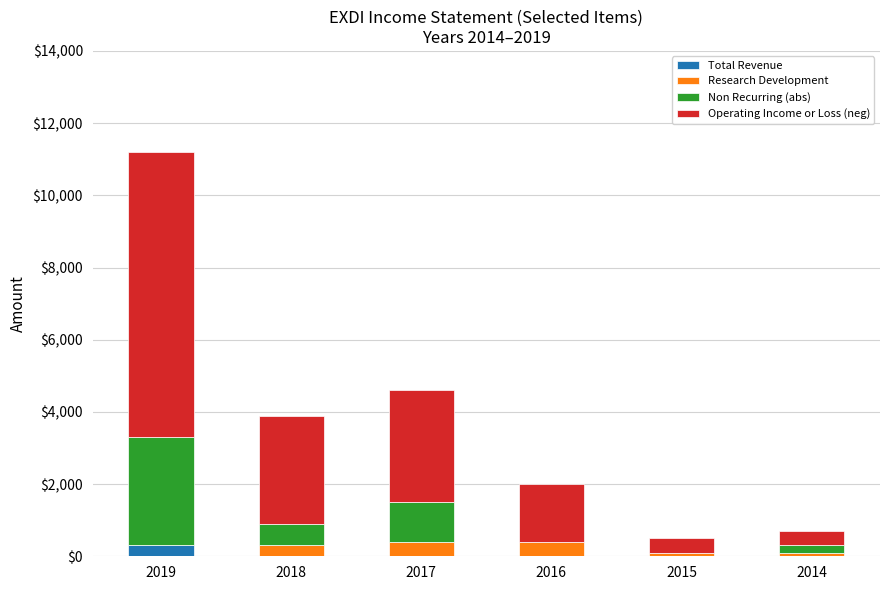

Reading right to left, transcribe the values for Total Revenue.

2014=0	2015=0	2016=0	2017=0	2018=0	2019=300